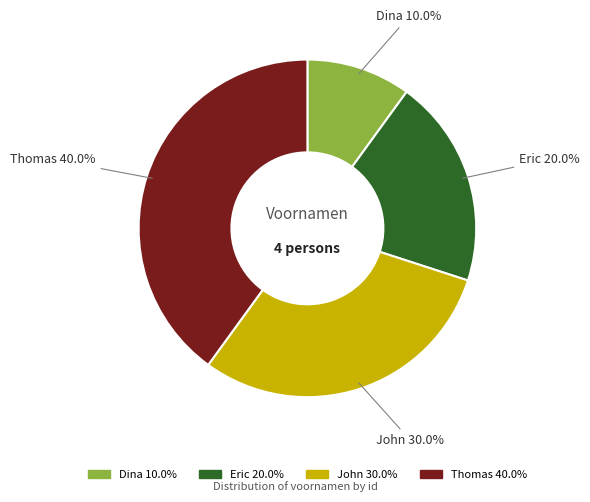

To the nearest percent, what percentage of the pie is Thomas?

40%